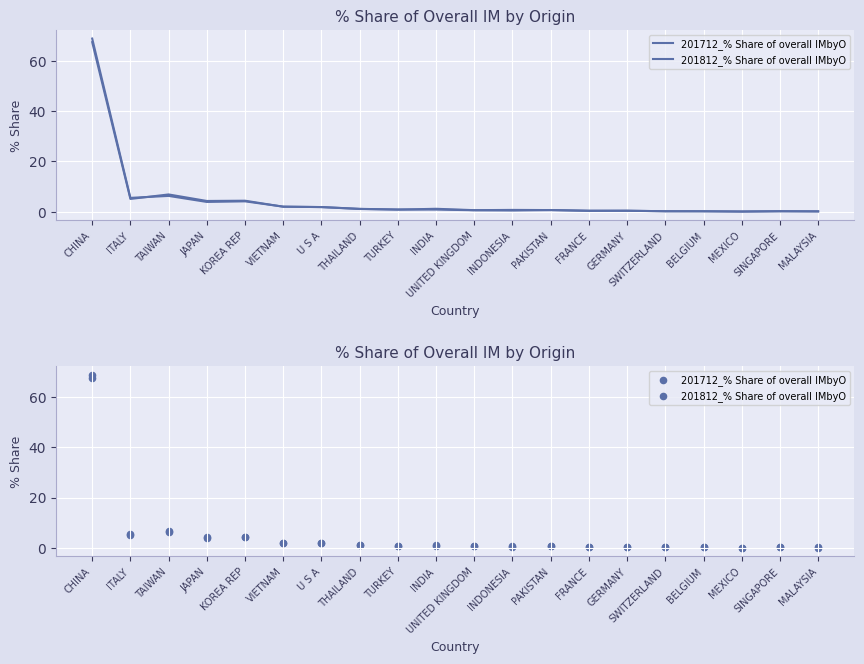

What are all the series names shown in the legend?

201712_% Share of overall IMbyO, 201812_% Share of overall IMbyO